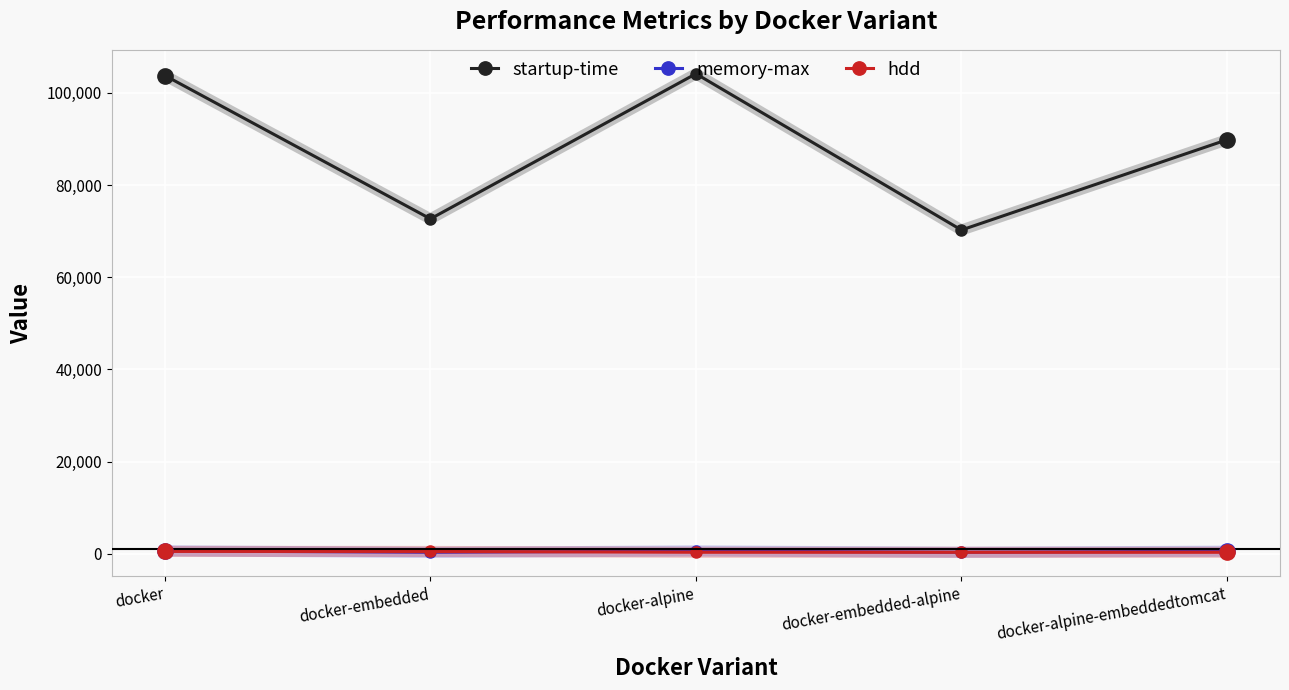

The startup-time series shows 104150.0 at docker-alpine. True or false?

True